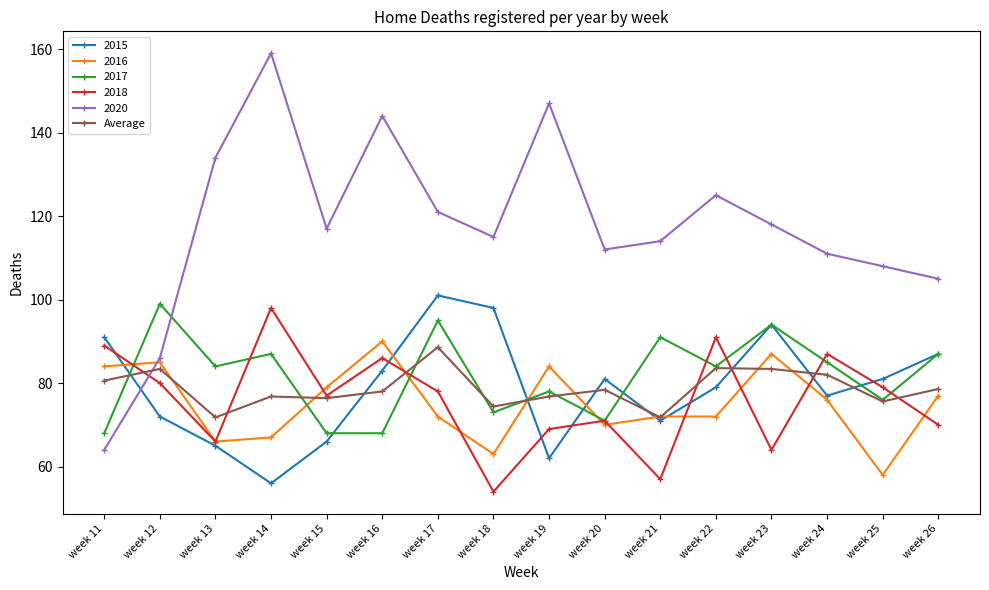

Which series has the widest spread of values?

2020